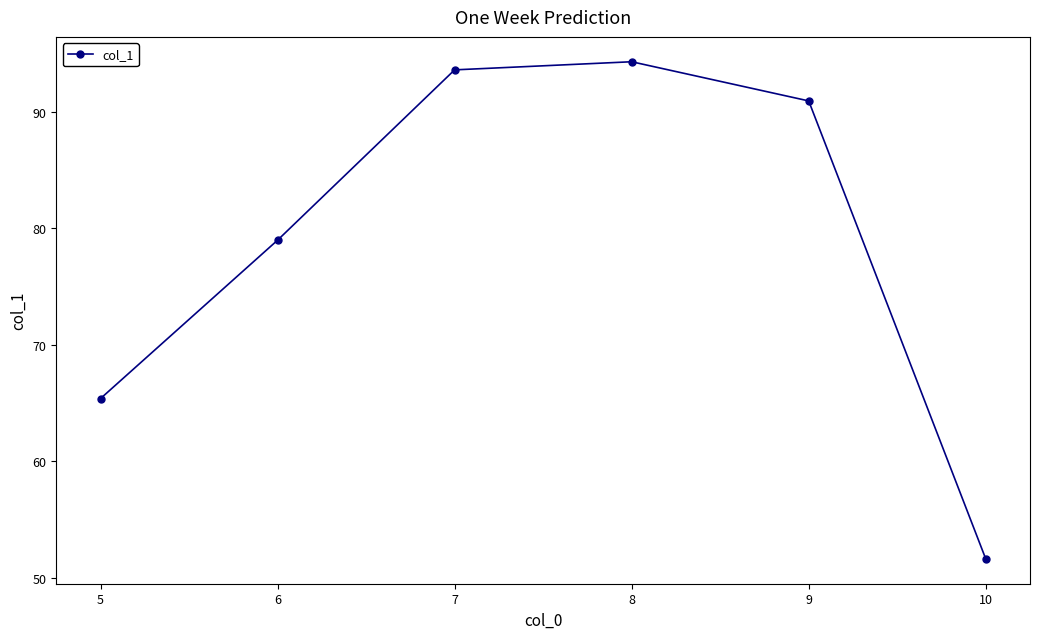

List the labels in order of value, largest first.

8, 7, 9, 6, 5, 10